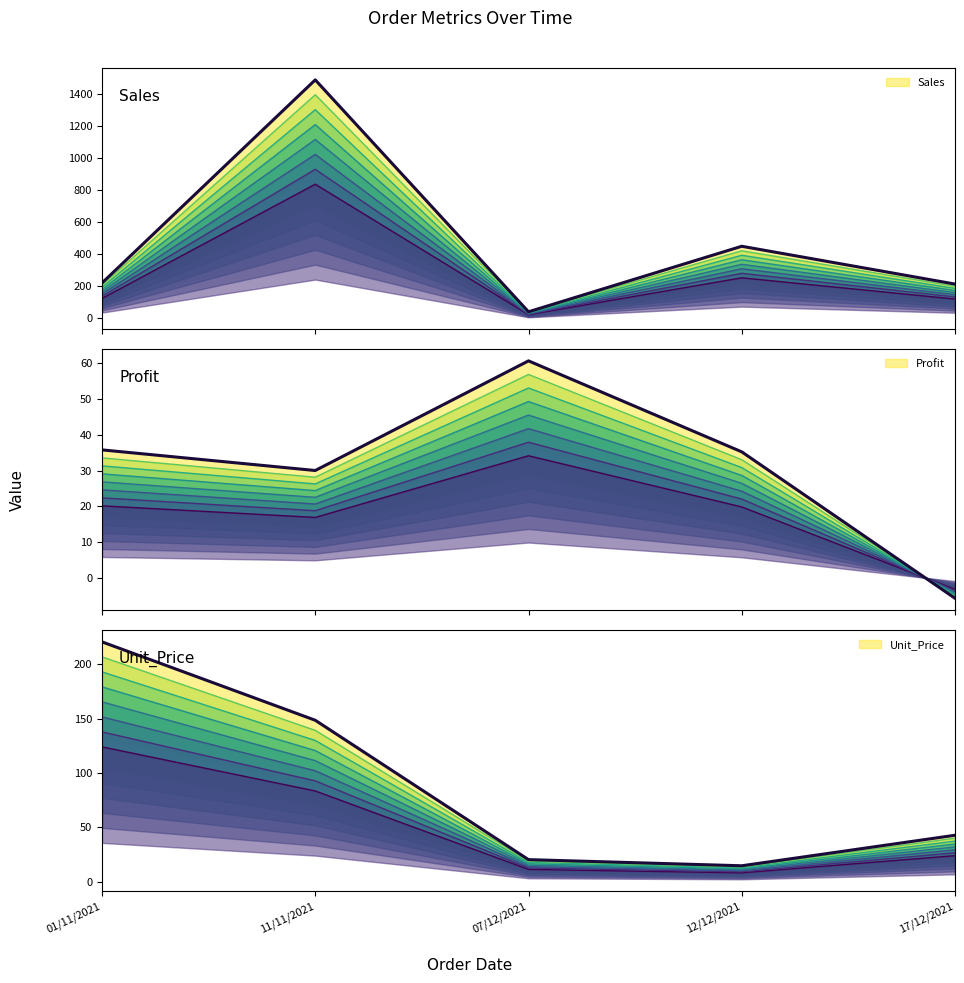

Reading right to left, extract all data points from this chart.

Sales (line 0): 17/12/2021=120.5	12/12/2021=253.4	07/12/2021=23.0	11/11/2021=838.6	01/11/2021=124.2
Sales (main): 17/12/2021=214.2	12/12/2021=450.6	07/12/2021=40.9	11/11/2021=1490.9	01/11/2021=220.9
Profit (line 0): 17/12/2021=-3.2	12/12/2021=19.8	07/12/2021=34.1	11/11/2021=16.9	01/11/2021=20.1
Profit (main): 17/12/2021=-5.7	12/12/2021=35.2	07/12/2021=60.7	11/11/2021=30.0	01/11/2021=35.8
Unit_Price (line 0): 17/12/2021=24.1	12/12/2021=8.3	07/12/2021=11.5	11/11/2021=83.5	01/11/2021=124.0
Unit_Price (main): 17/12/2021=42.8	12/12/2021=14.8	07/12/2021=20.4	11/11/2021=148.5	01/11/2021=220.5